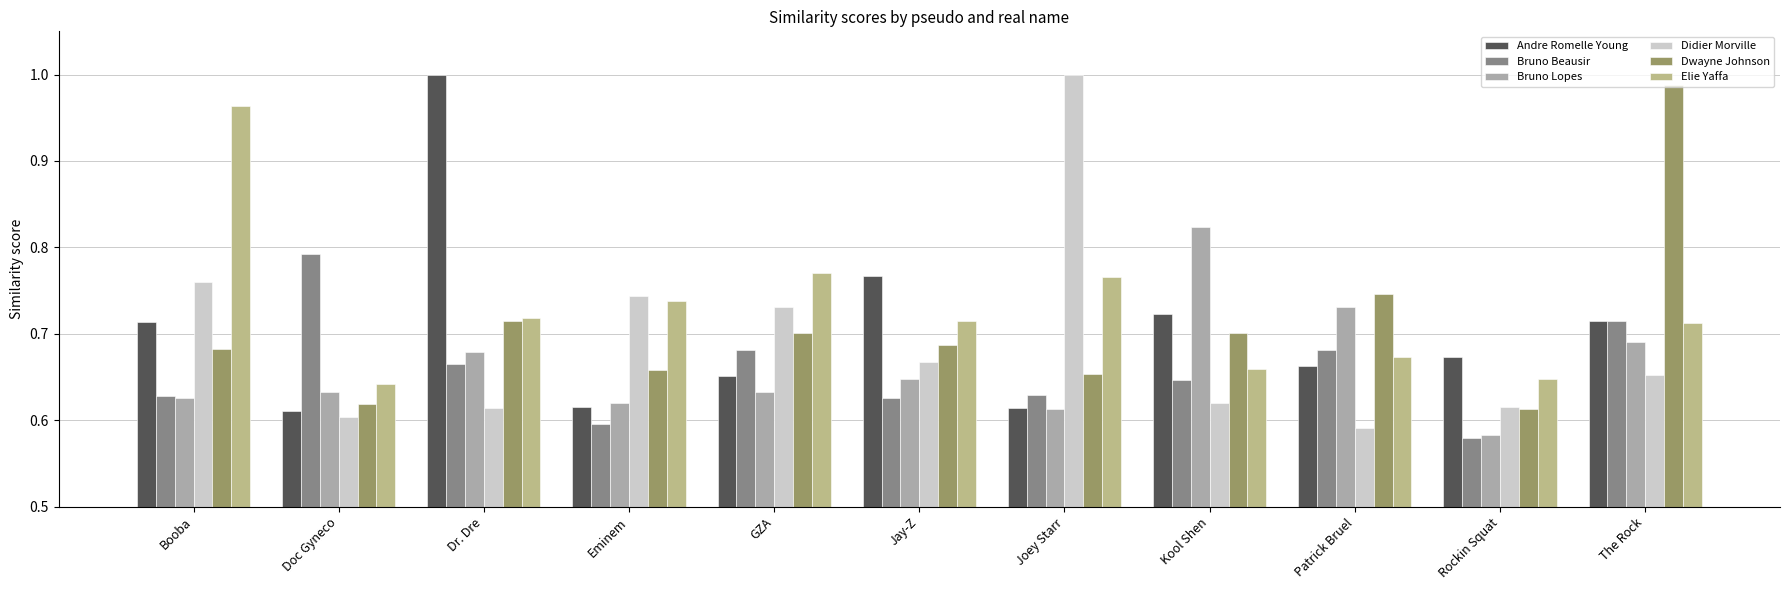

The value of Andre Romelle Young at Doc Gyneco is 1.1. True or false?

False